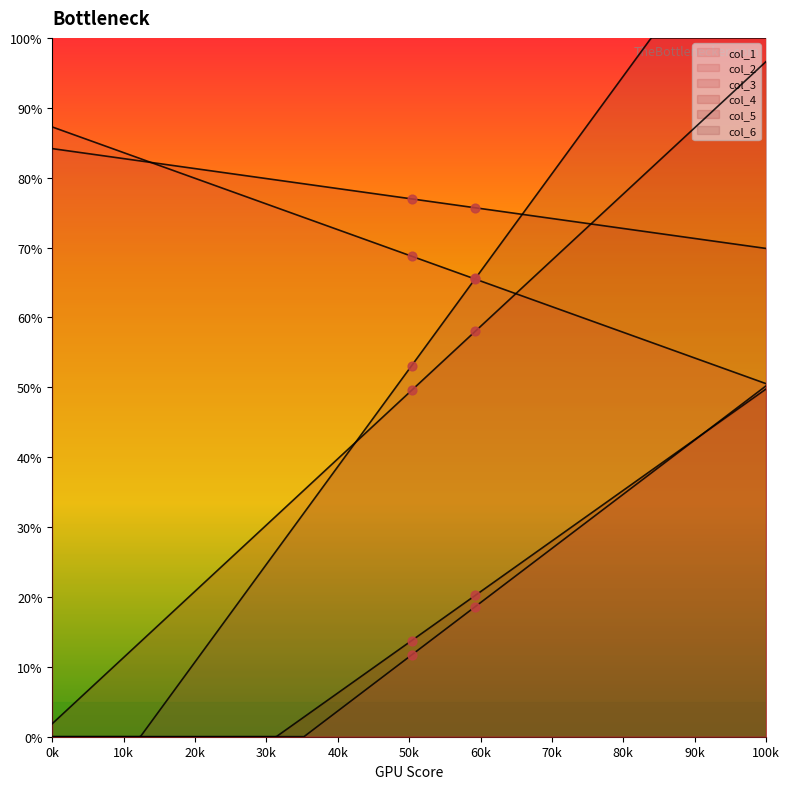

Which series reaches the minimum Y coordinate?

col_1